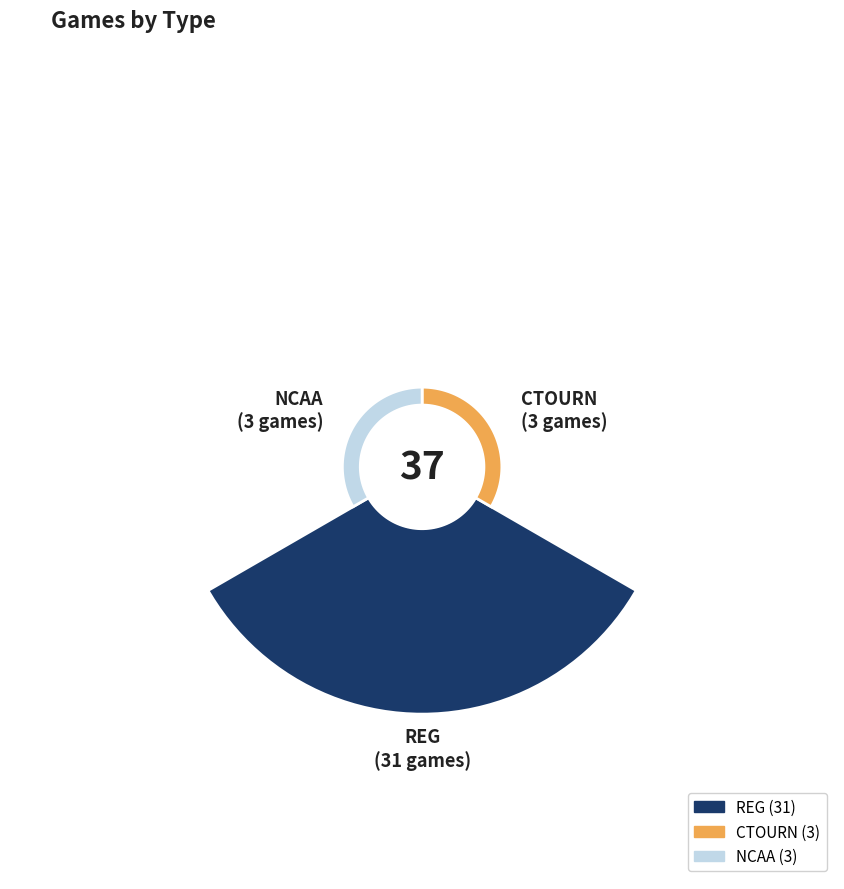

True or false: CTOURN accounts for 21% of the total.

False